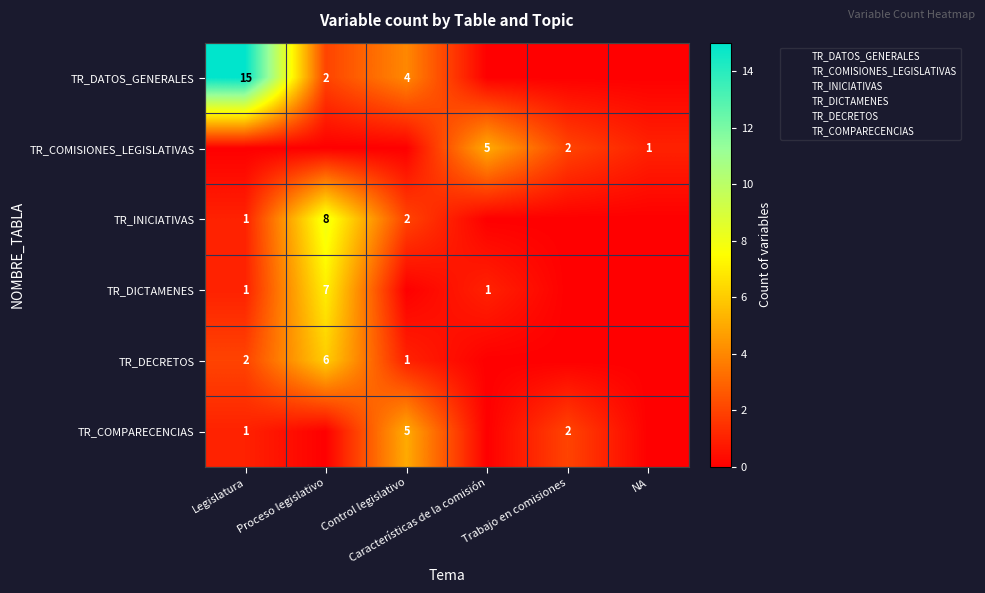

The value of TR_DATOS_GENERALES at Control legislativo is 2. True or false?

False